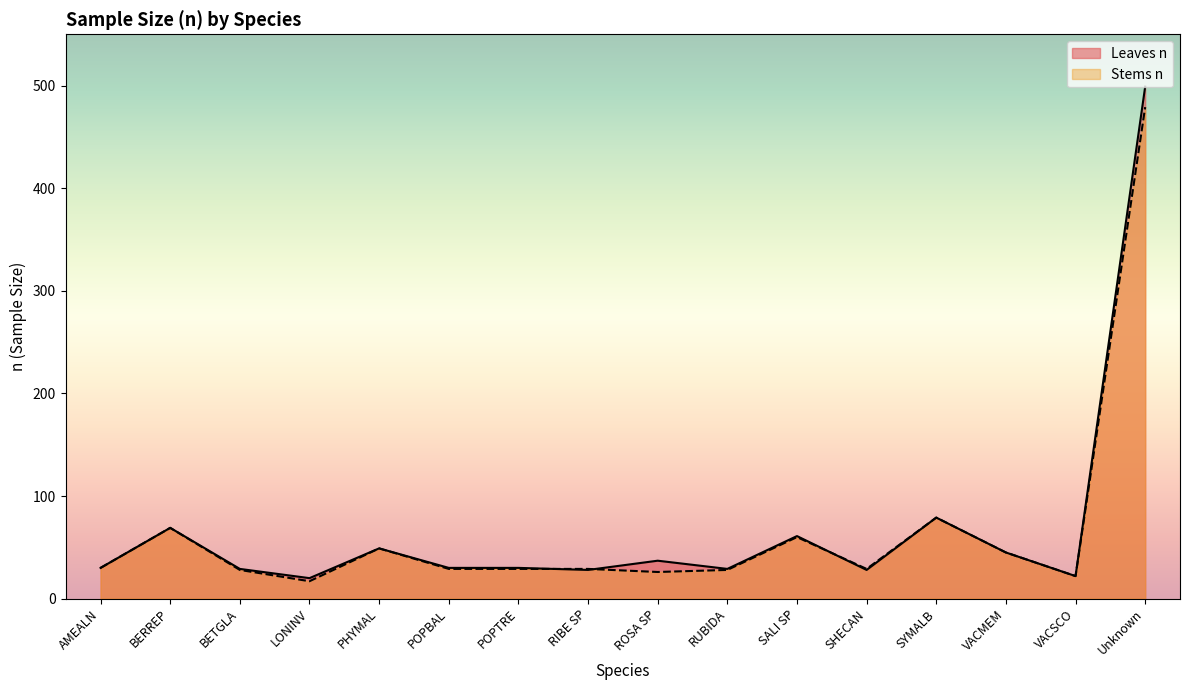

At which label does Leaves n reach its minimum?

LONINV